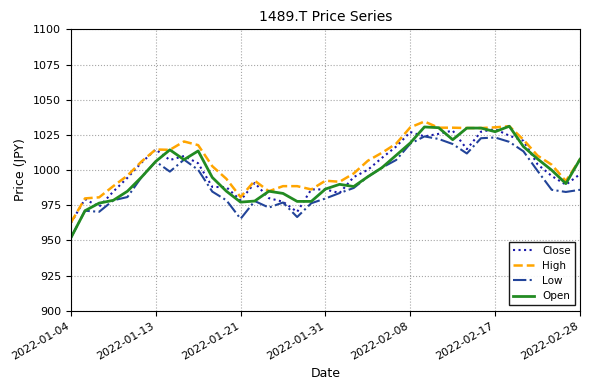

What is the highest value of the High series?

1034.5